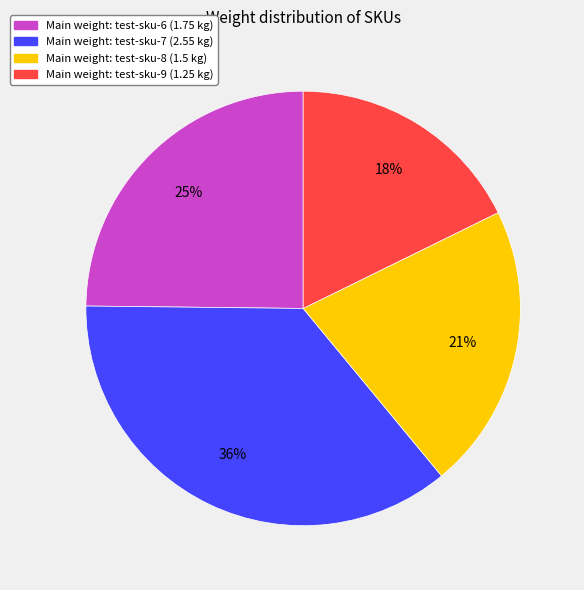

Is there any slice that represents more than half of the pie?

No